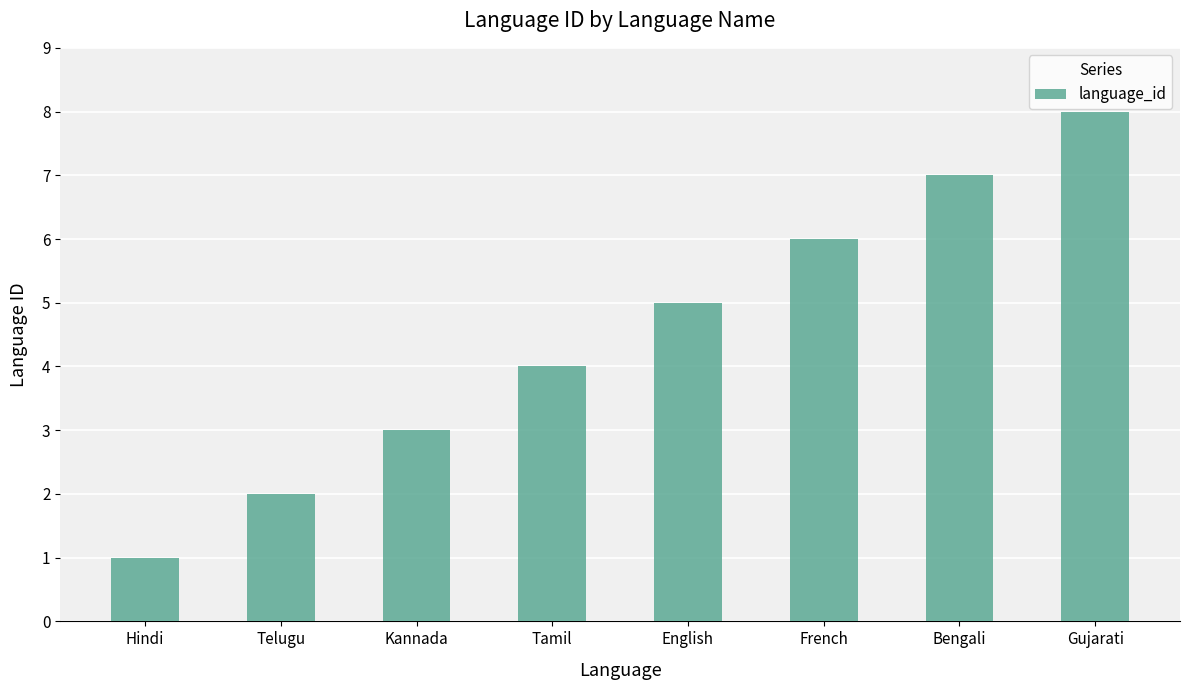

Which category has the highest value across all series?

Gujarati